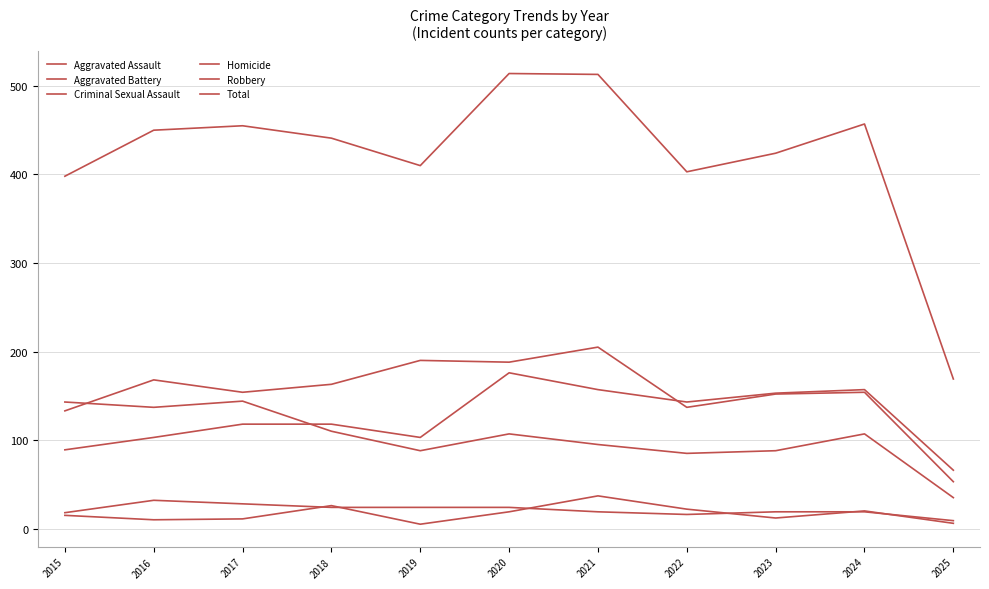

True or false: Homicide and Total intersect in this chart.

False